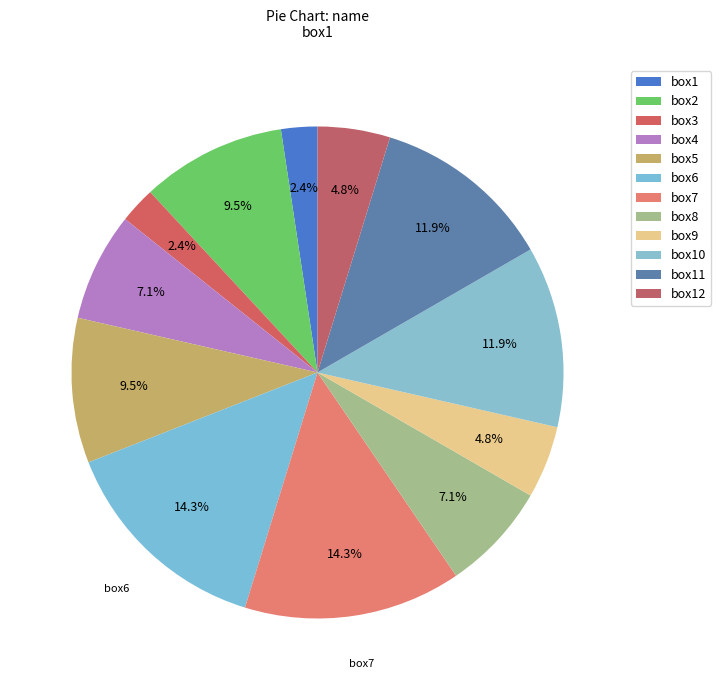

The box2 slice represents 3% of the pie. True or false?

False